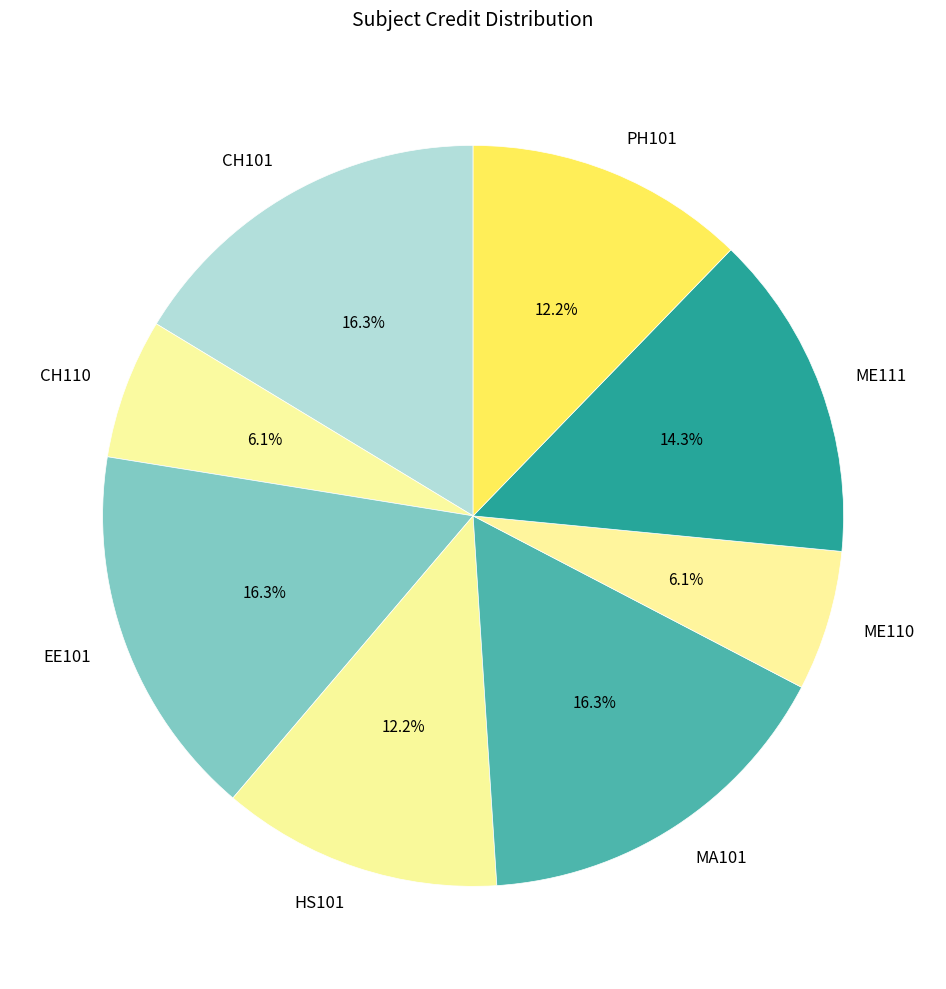

To the nearest percent, what portion does PH101 represent?

12%